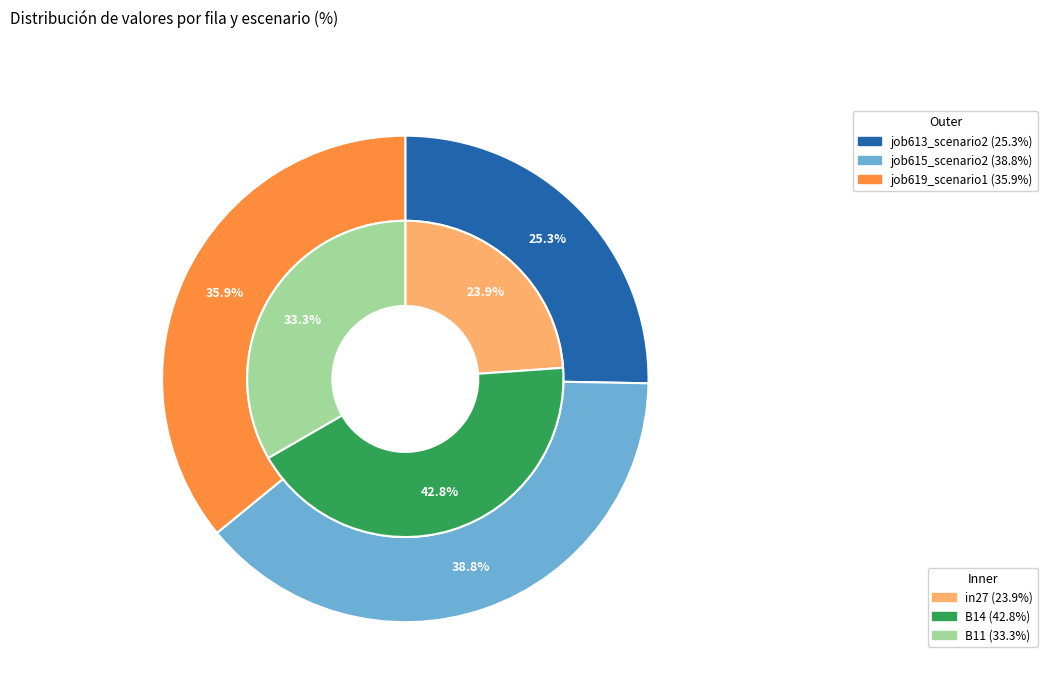

Does B11 account for over 50% of the chart?

No